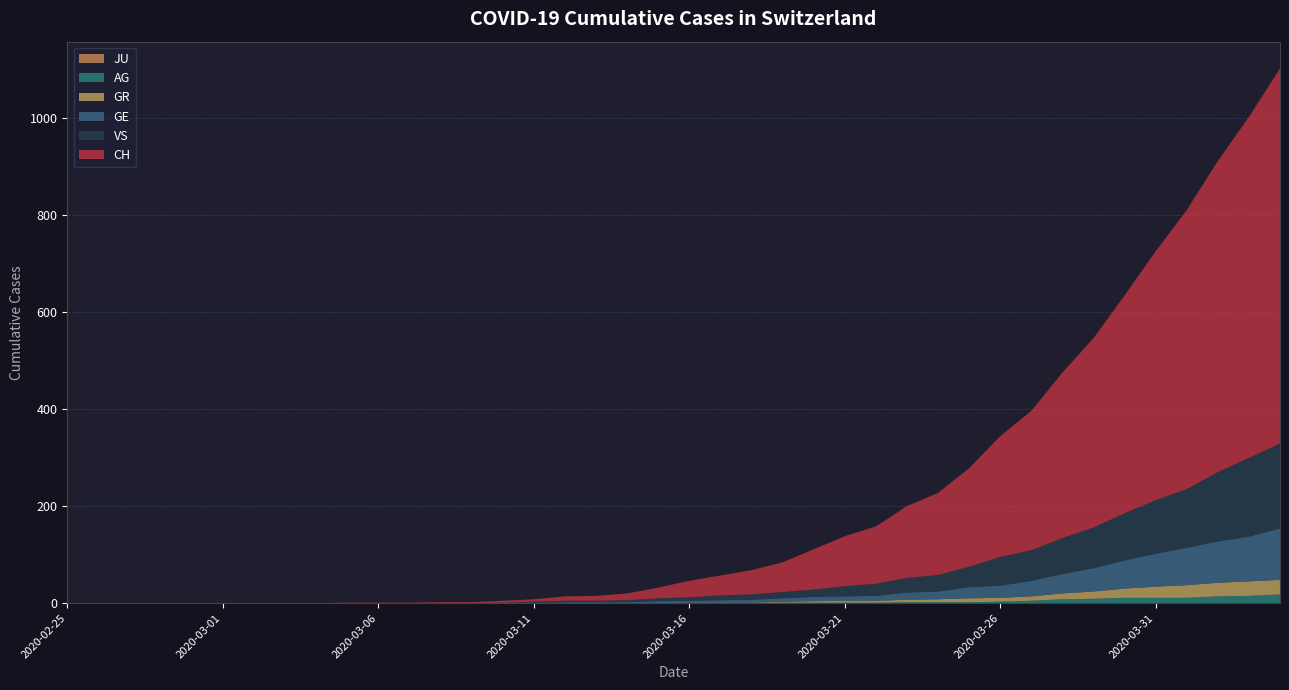

Reading left to right, transcribe all the data shown in this chart.

CH: 0	0	0	0	0	0	0	0	0	1	1	1	2	2	4	5	9	10	14	22	34	41	50	61	83	103	118	148	169	203	249	287	341	390	449	513	575	641	703	773
GE: 0	0	0	0	0	0	0	0	0	0	0	0	0	0	1	1	2	2	2	4	4	5	6	7	9	9	10	15	16	23	25	32	40	48	58	68	77	85	92	106
AG: 0	0	0	0	0	0	0	0	0	0	0	0	0	0	0	0	0	0	0	0	0	0	0	1	1	1	1	2	2	2	3	5	8	9	11	11	11	14	15	18
GR: 0	0	0	0	0	0	0	0	0	0	0	0	0	0	0	0	0	0	0	0	1	1	1	2	3	4	4	5	6	8	8	9	12	15	19	23	26	28	30	30
JU: 0	0	0	0	0	0	0	0	0	0	0	0	0	0	0	0	0	0	0	0	0	0	0	0	0	0	0	0	0	0	0	0	0	0	0	0	0	0	0	0
VS: 0	0	0	0	0	0	0	0	0	0	0	0	0	0	0	2	3	3	4	6	7	10	11	13	15	21	25	30	34	42	59	63	74	84	97	110	121	143	162	175